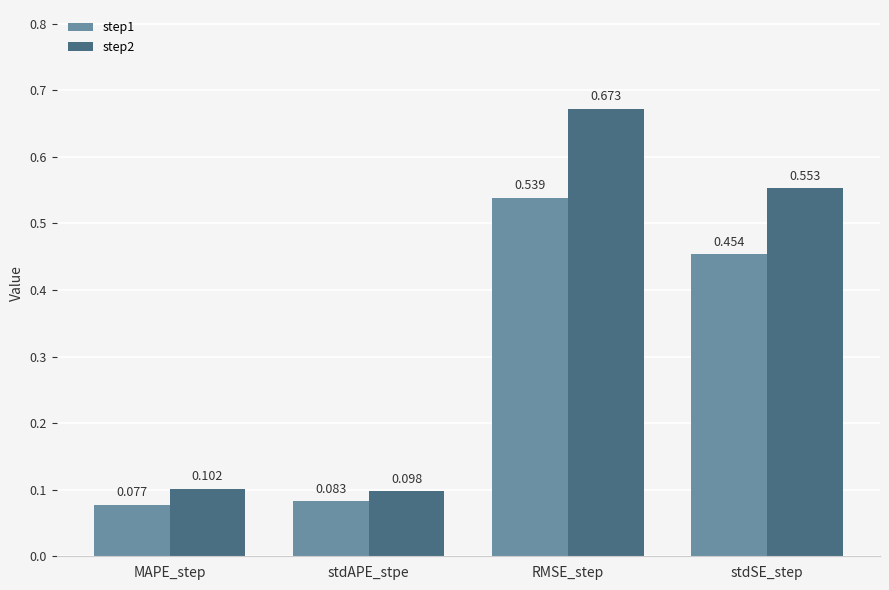

List the series in order of their overall mean, highest first.

step2, step1